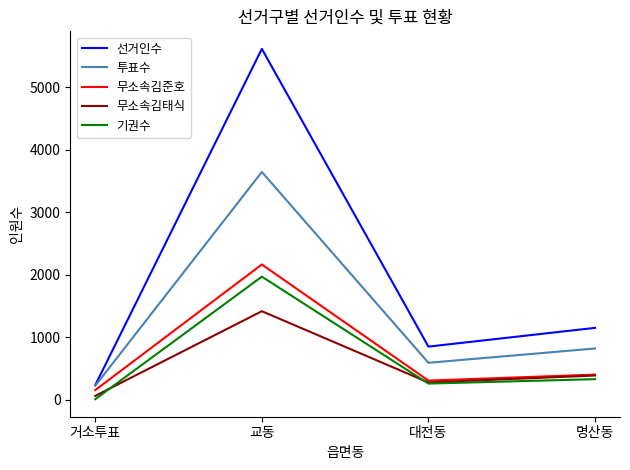

What is the difference between the second highest and second lowest values in the 투표수 series?

229